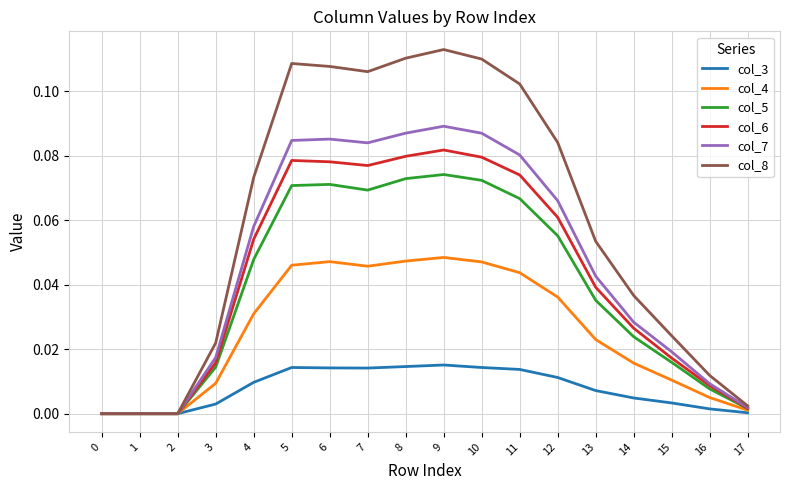

Does the chart display data point markers on the line(s)?

No